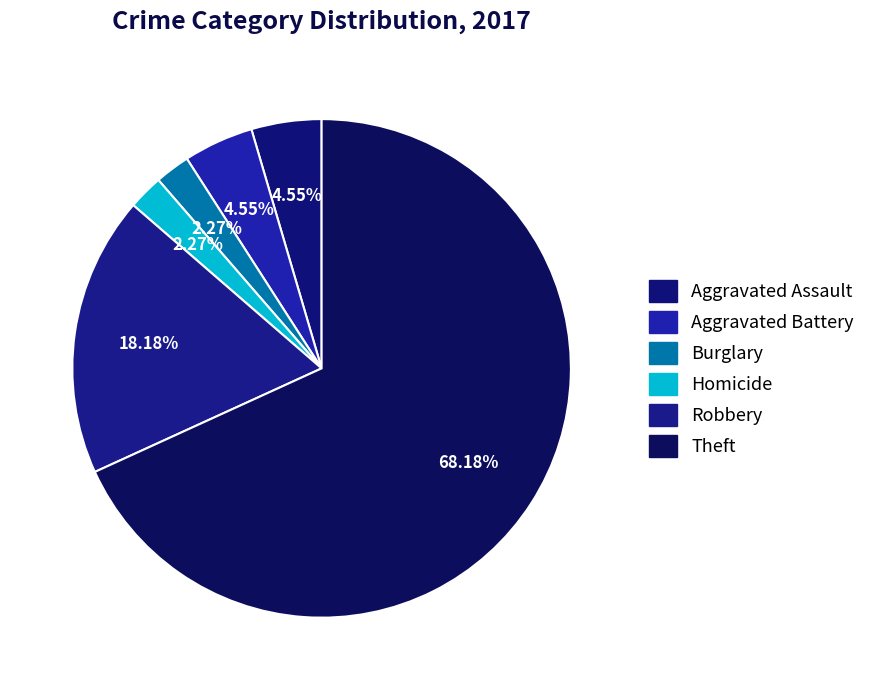

How many slices are in this pie chart?

6